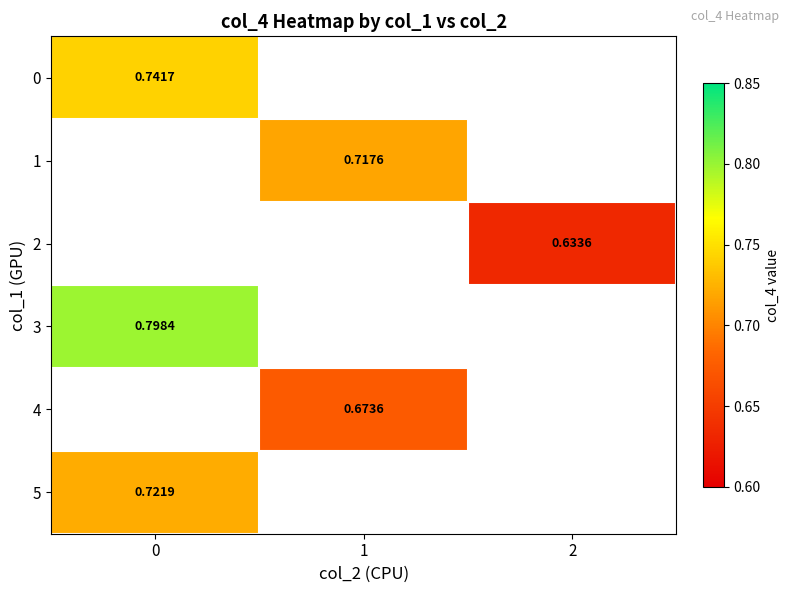

At how many categories does at least one series exceed 0?

3